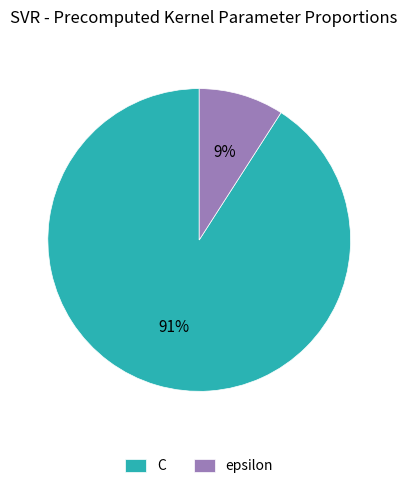

To the nearest percent, what is the difference between the largest and smallest slice percentages?

82%